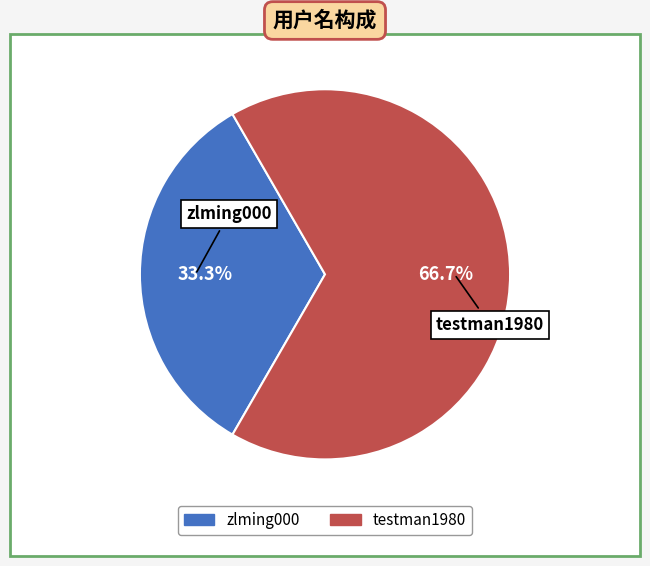

What is the largest slice in the pie chart?

testman1980